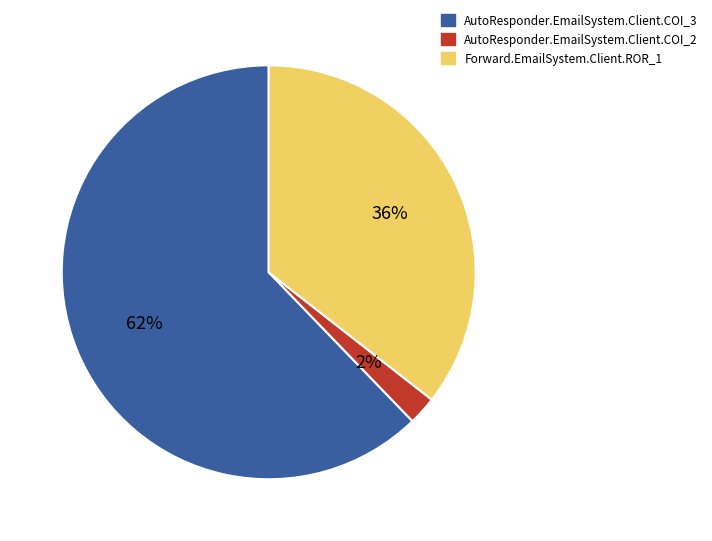

To the nearest percent, what is the combined percentage of AutoResponder.EmailSystem.Client.COI_3 and AutoResponder.EmailSystem.Client.COI_2?

64%